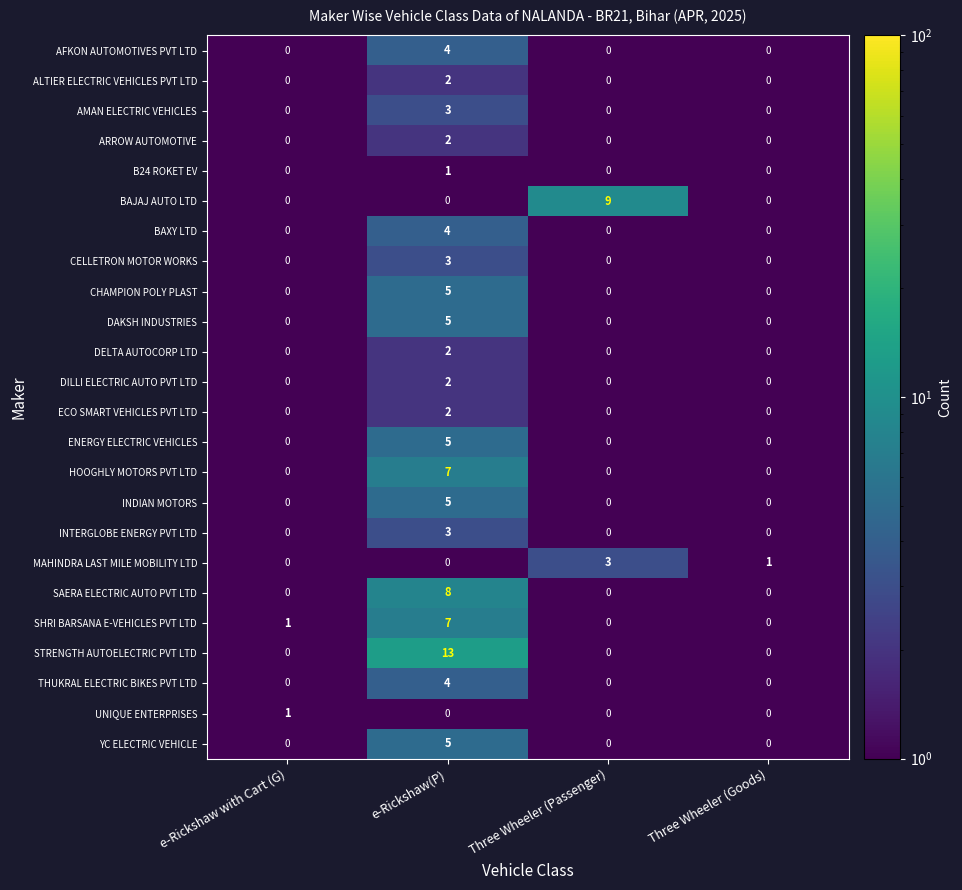

Which series changed the most between Three Wheeler (Passenger) and Three Wheeler (Goods)?

BAJAJ AUTO LTD